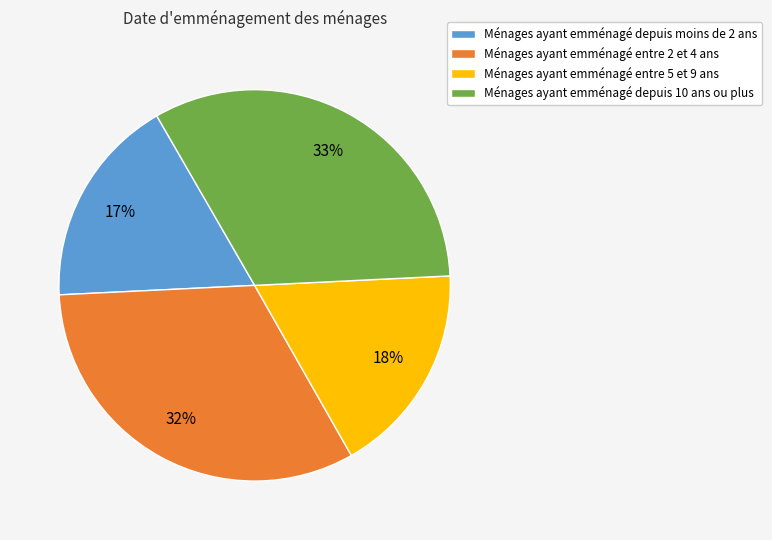

What is the ratio of the value at Ménages ayant emménagé depuis 10 ans ou plus to the value at Ménages ayant emménagé depuis moins de 2 ans?

1.9